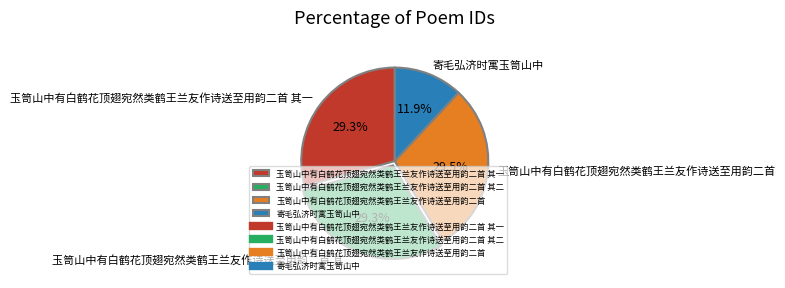

To the nearest percent, what is the average slice percentage?

25%